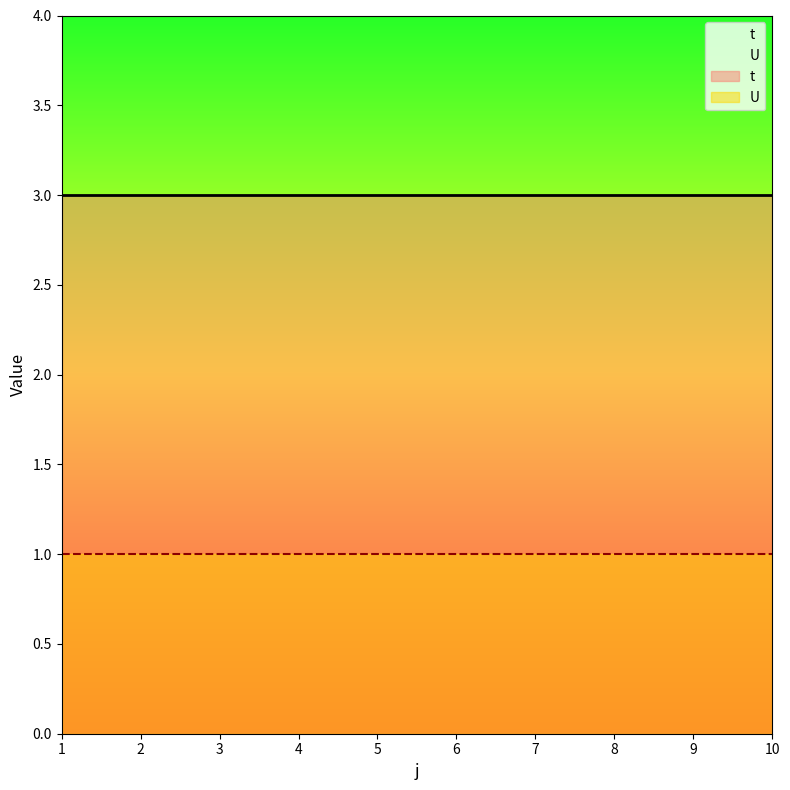

Does the chart have visible grid lines?

No